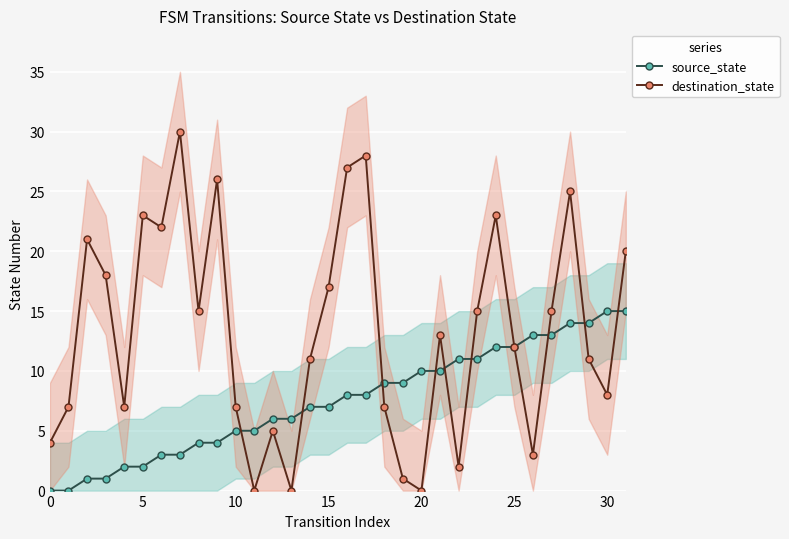

At which label is destination_state closest to 15?

8